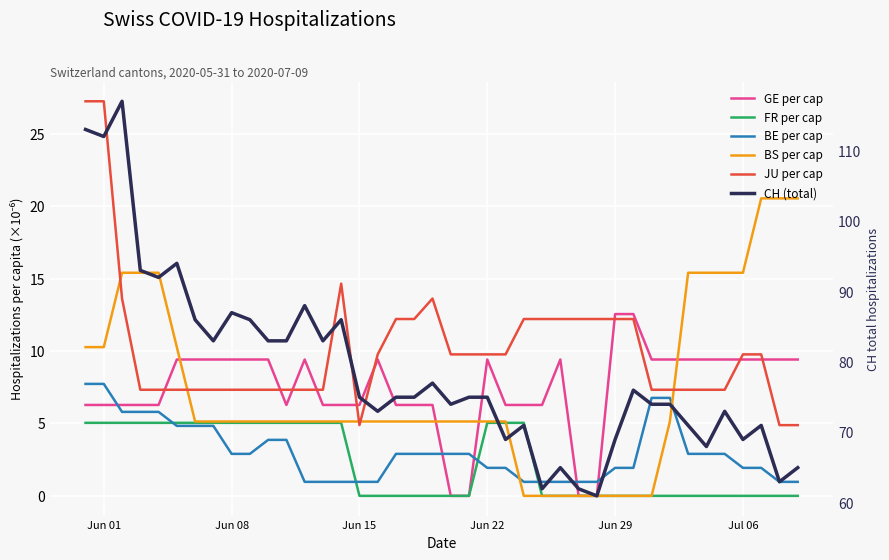

Which series has the widest spread of values?

CH (total)